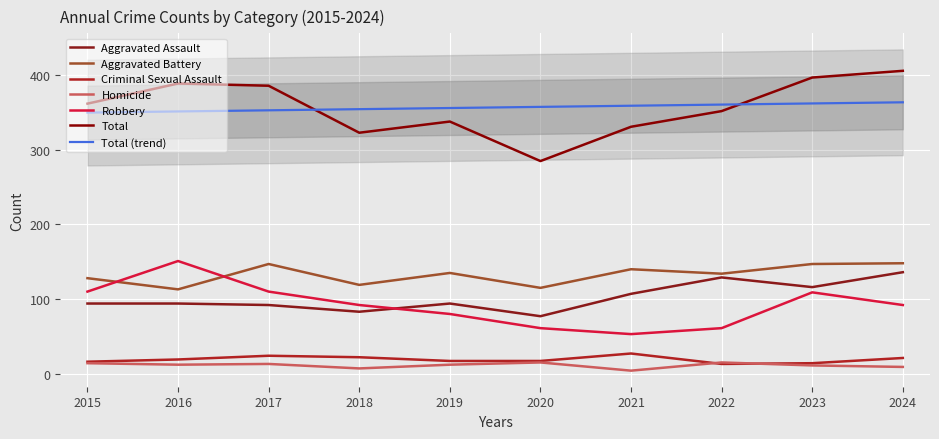

How many interior local valleys does the Criminal Sexual Assault series have?

1